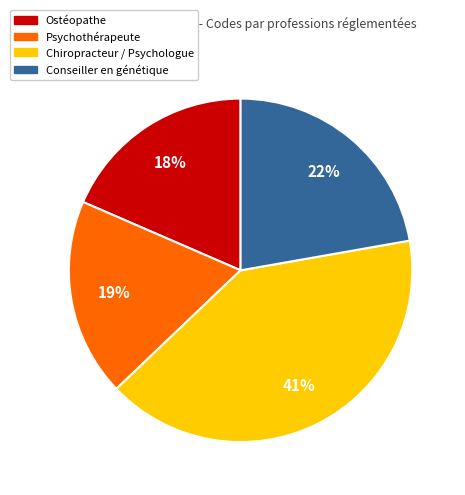

Count the number of slices in the pie.

4